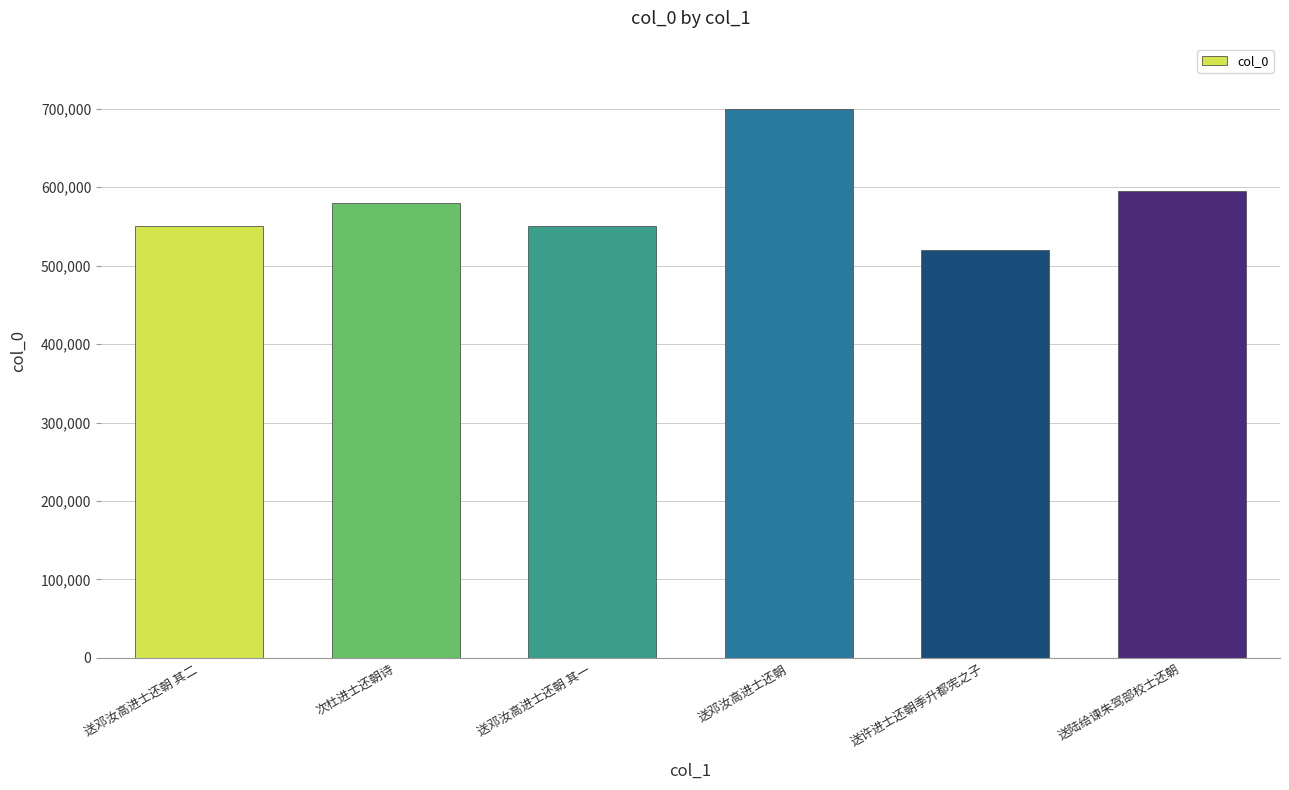

What is the smallest value displayed?

519865